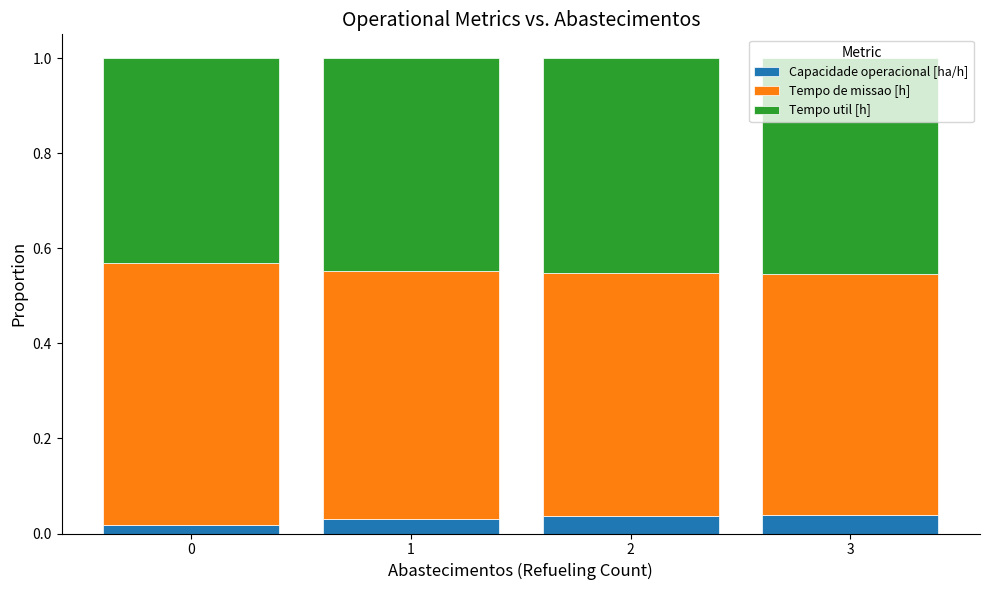

What is the total value across all series at 1?

1.0